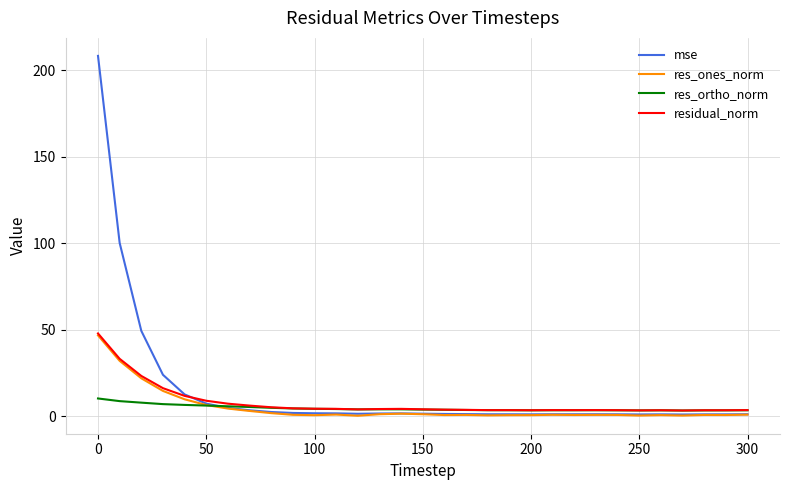

Which series has the largest range (max minus min)?

mse